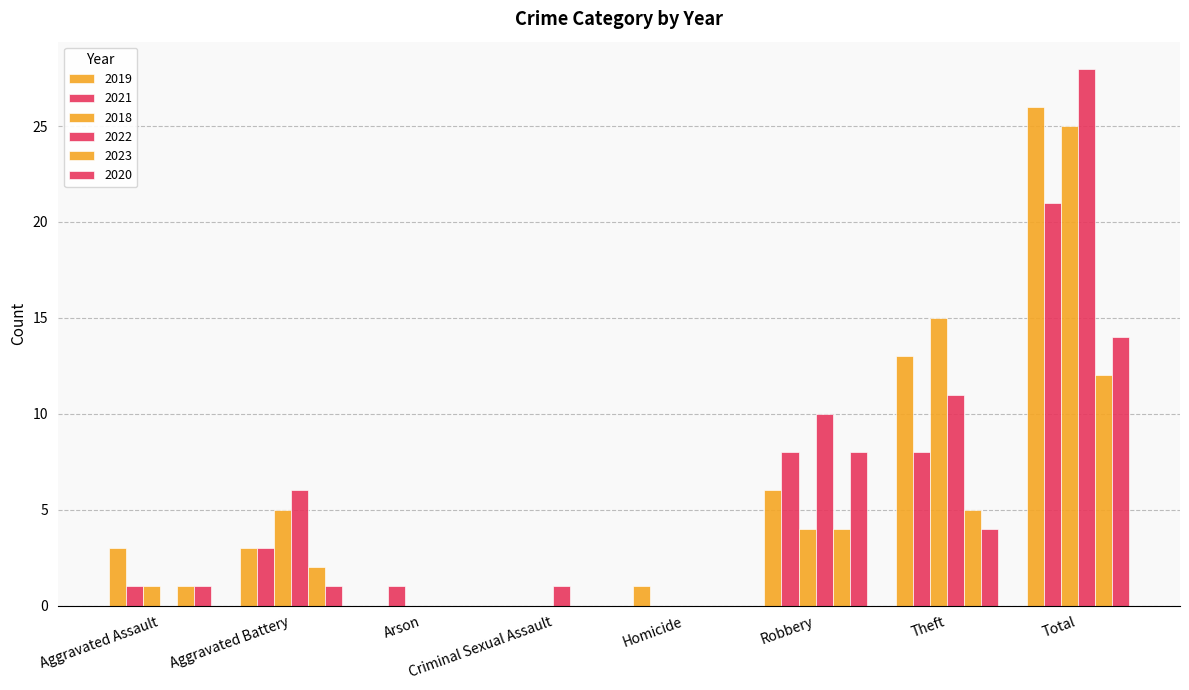

Between Theft and Criminal Sexual Assault, which is larger?

Theft